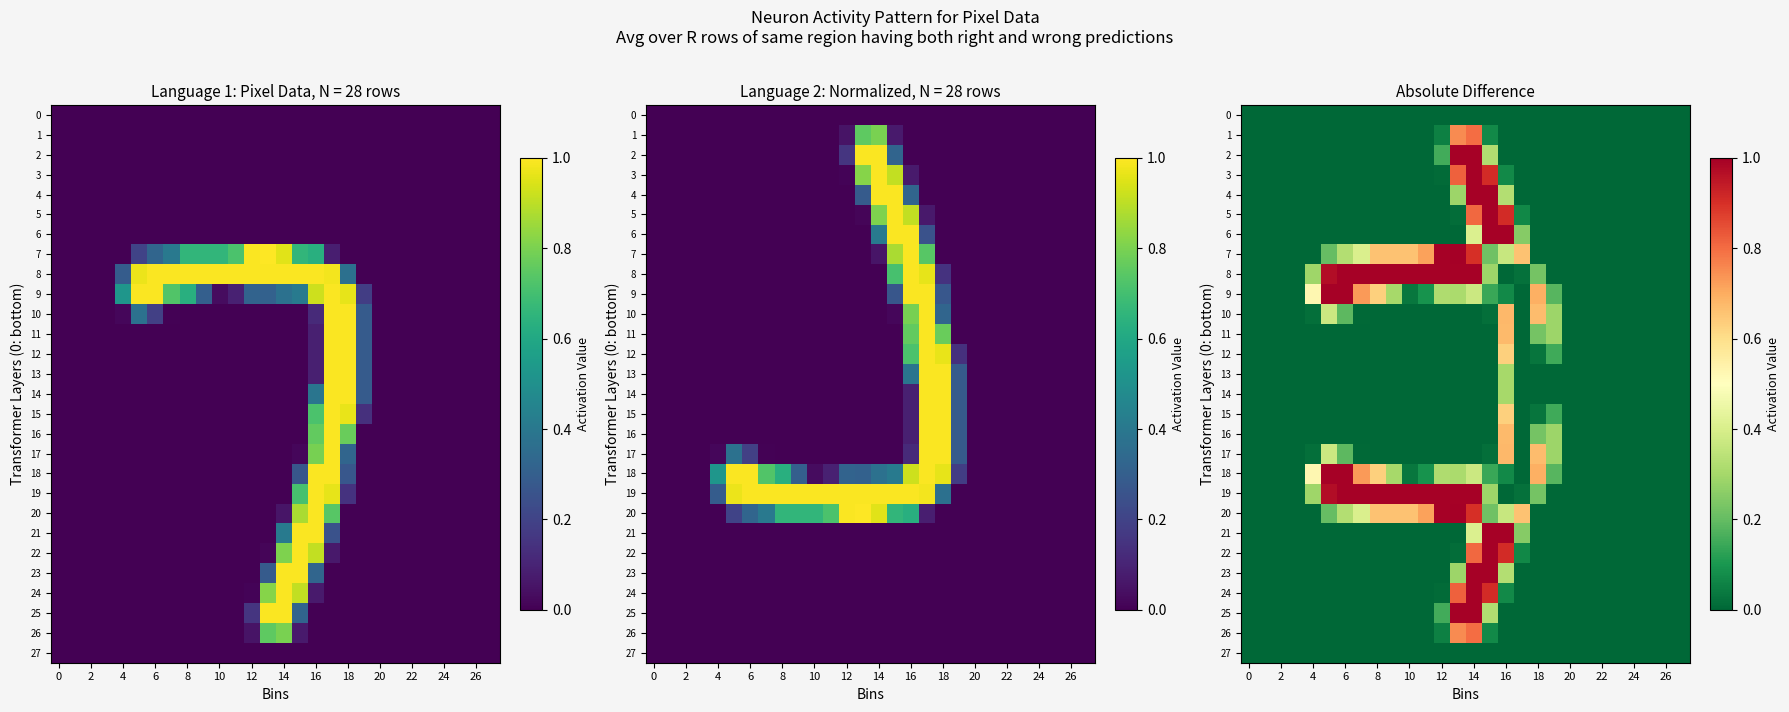

Which category has the highest value in the 1 series?

14